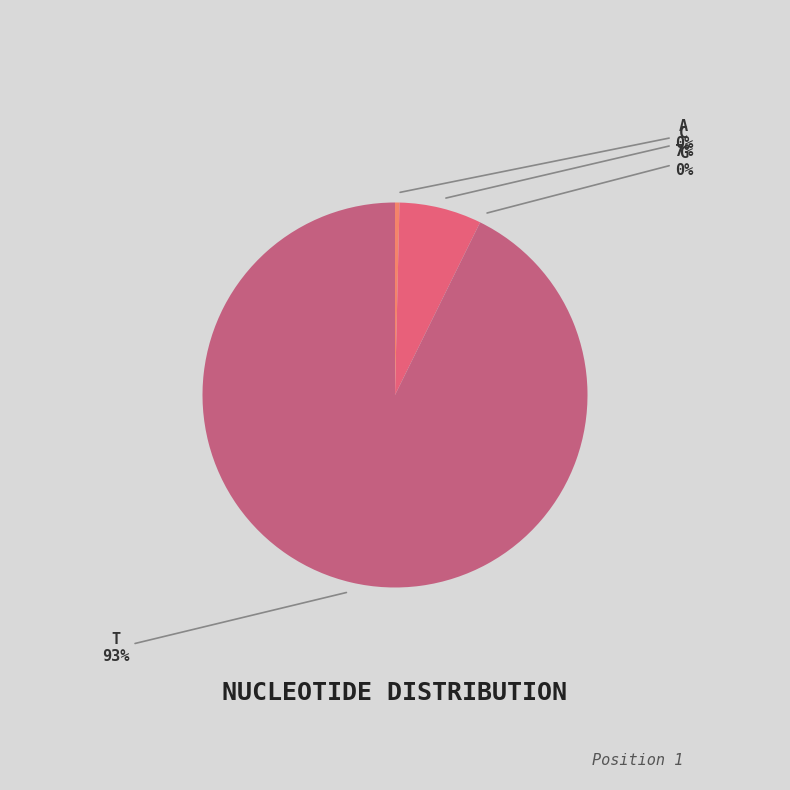

Which has a higher value, T or A?

T